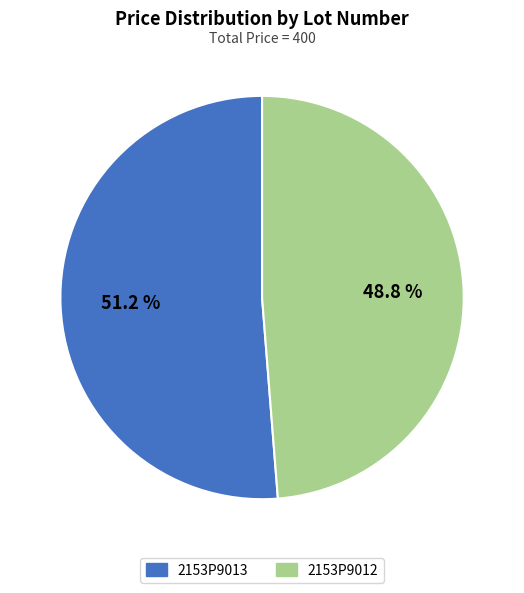

To the nearest percent, what is the average slice percentage?

50%